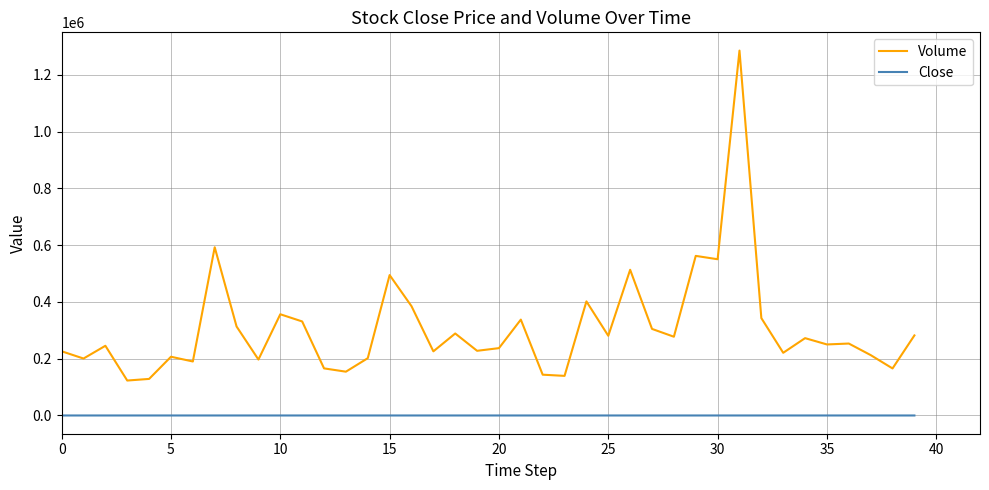

What is the difference between the maximum and minimum values in the Volume series?

1162100.0